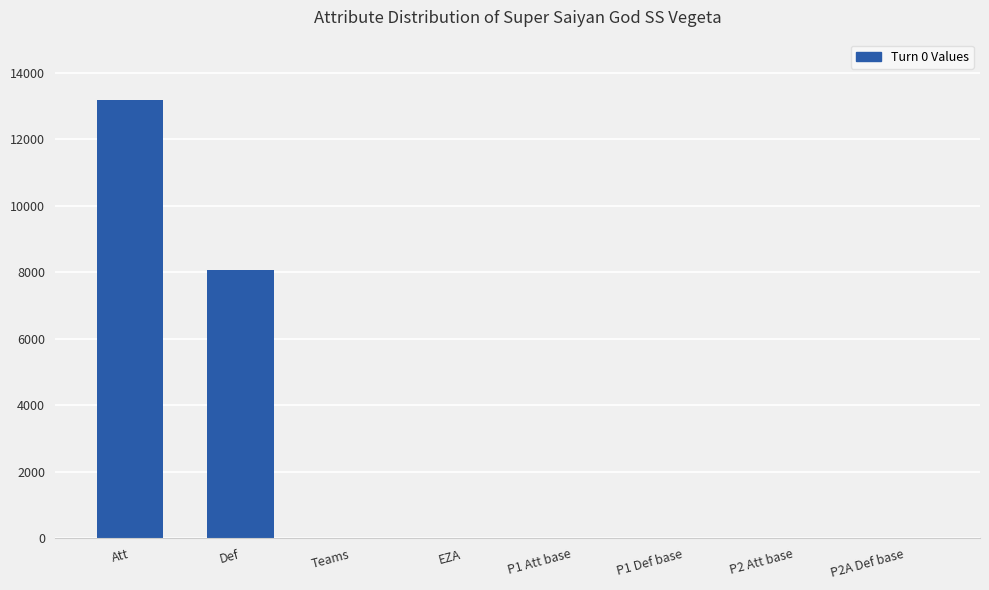

Which category has the highest value across all series?

Att